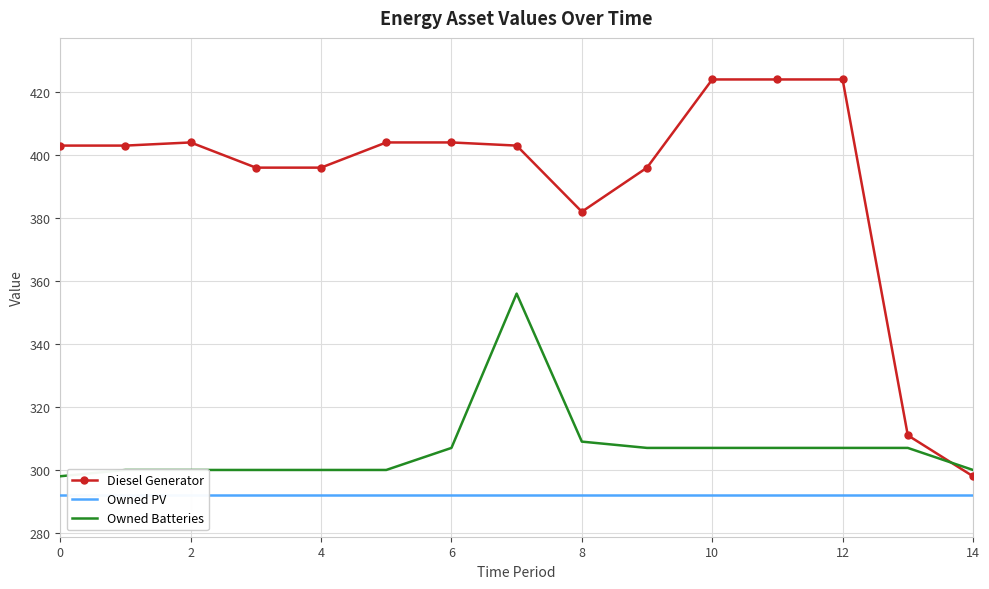

Which label corresponds to the largest value in the chart?

10